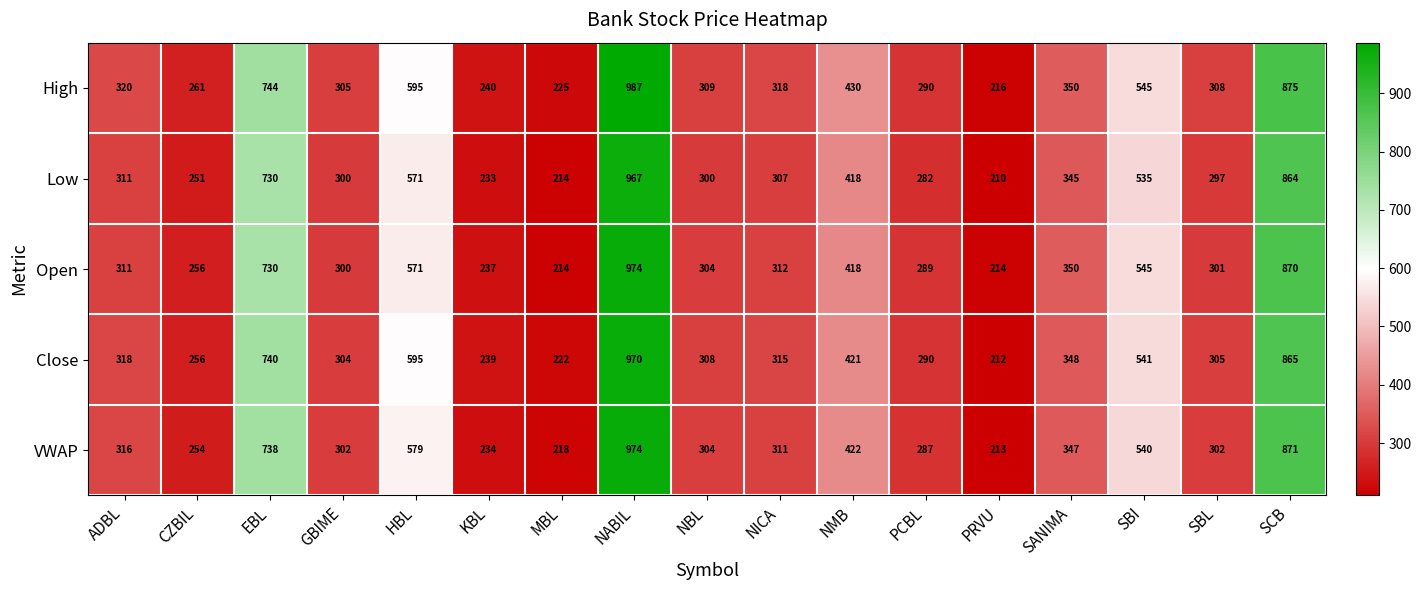

Which label corresponds to the largest value in the chart?

NABIL